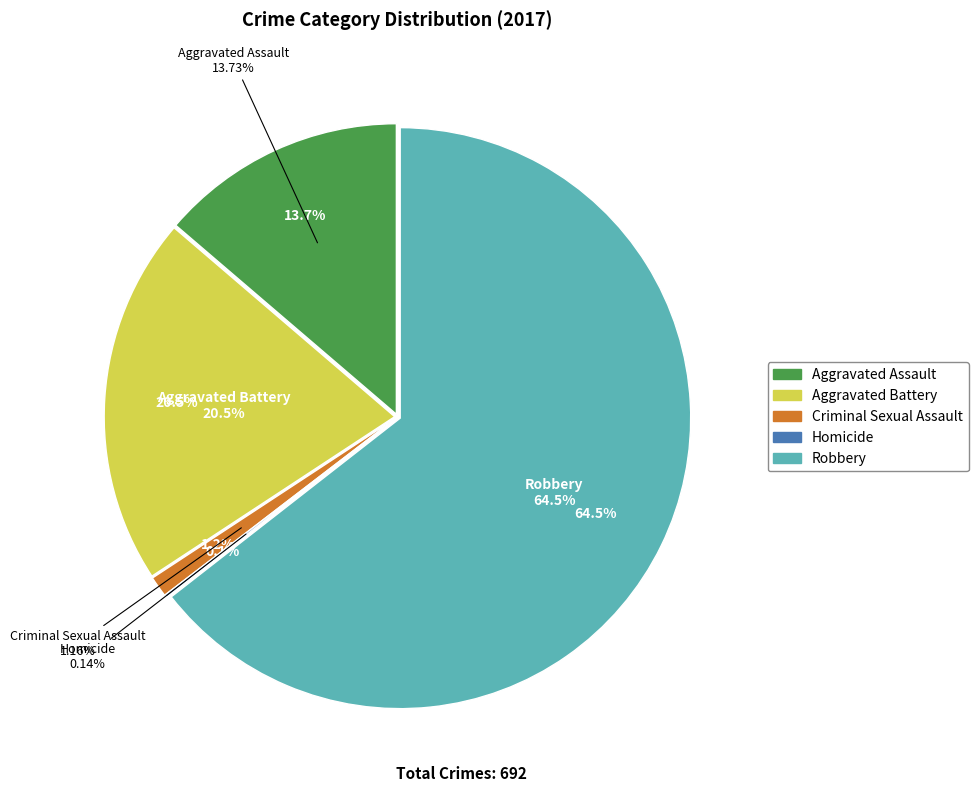

How many segments does this pie chart have?

5